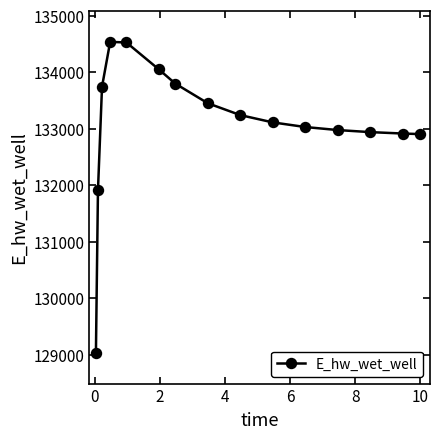

What is the smallest value displayed?

129037.4